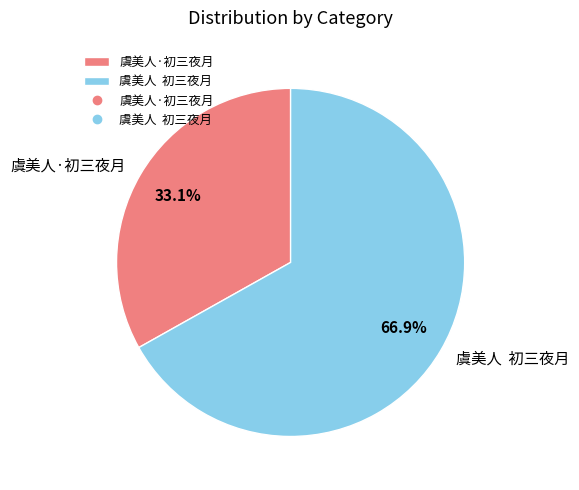

To the nearest percent, what portion does 虞美人·初三夜月 represent?

33%